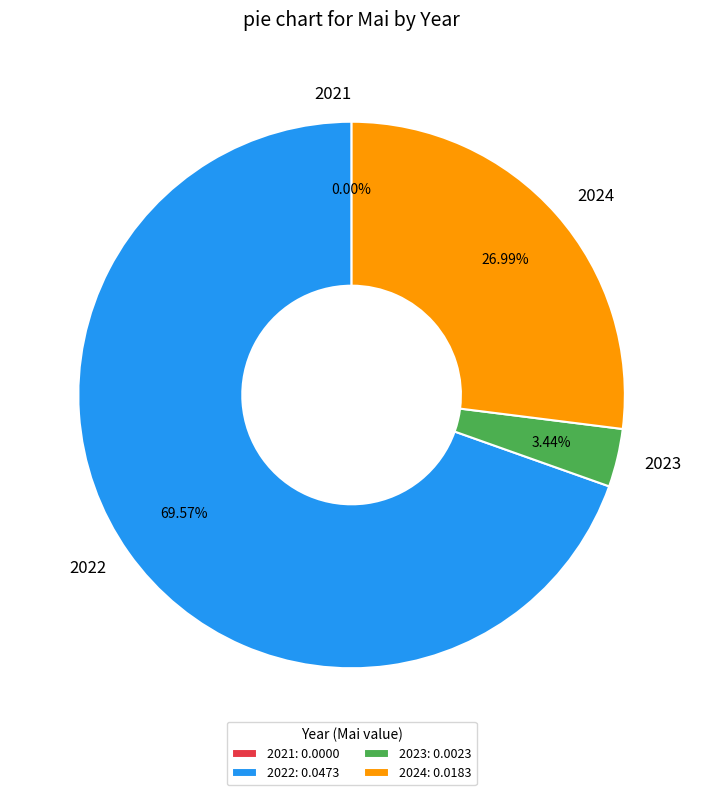

To the nearest percent, what is the average slice percentage?

25%